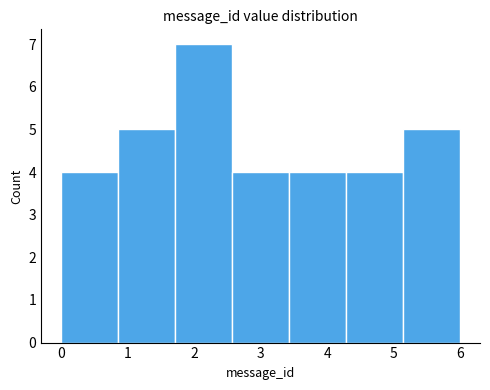

Reading left to right, list every bar in this chart as the range it spans on the x-axis followed by its height. Neither the bar edges nor the heights are printed on the chart, so give them approximately, as read against the axes.

0.0 to 0.9: 4
0.9 to 1.7: 5
1.7 to 2.6: 7
2.6 to 3.4: 4
3.4 to 4.3: 4
4.3 to 5.1: 4
5.1 to 6.0: 5